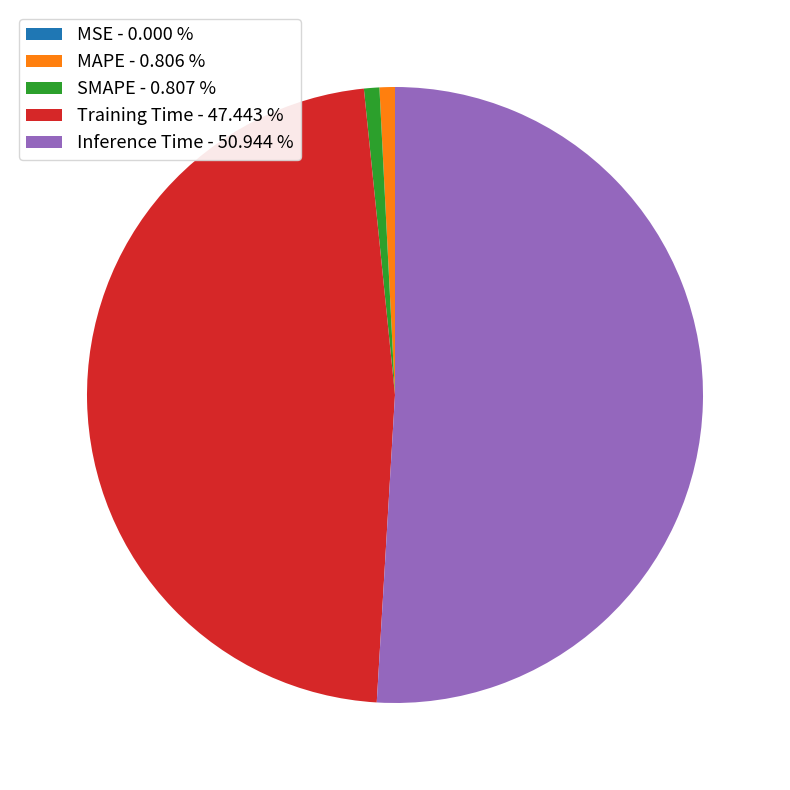

Is there a majority slice in this chart?

Yes